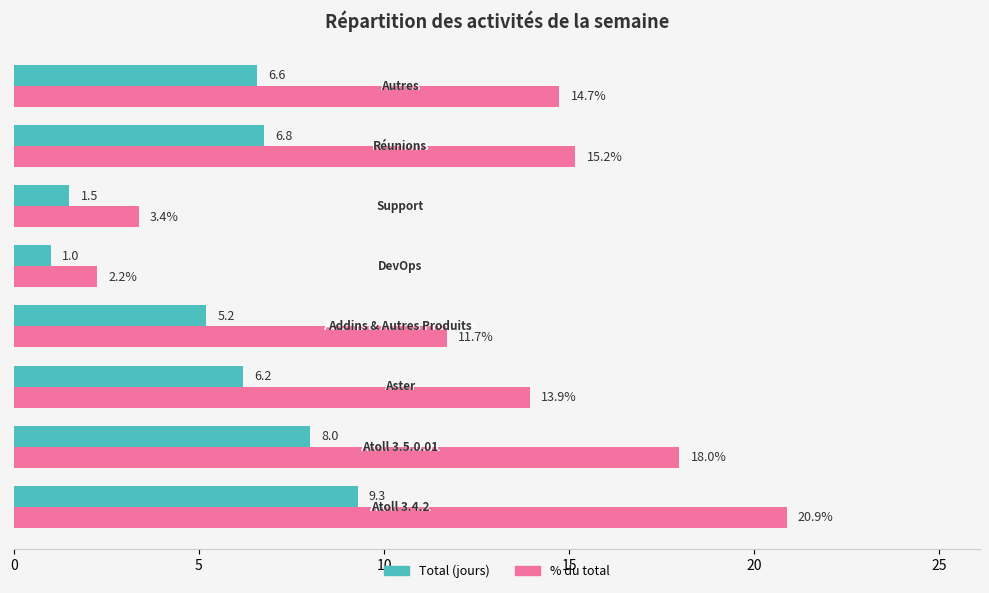

What is the difference between the maximum and second lowest values in the % du total series?

17.5